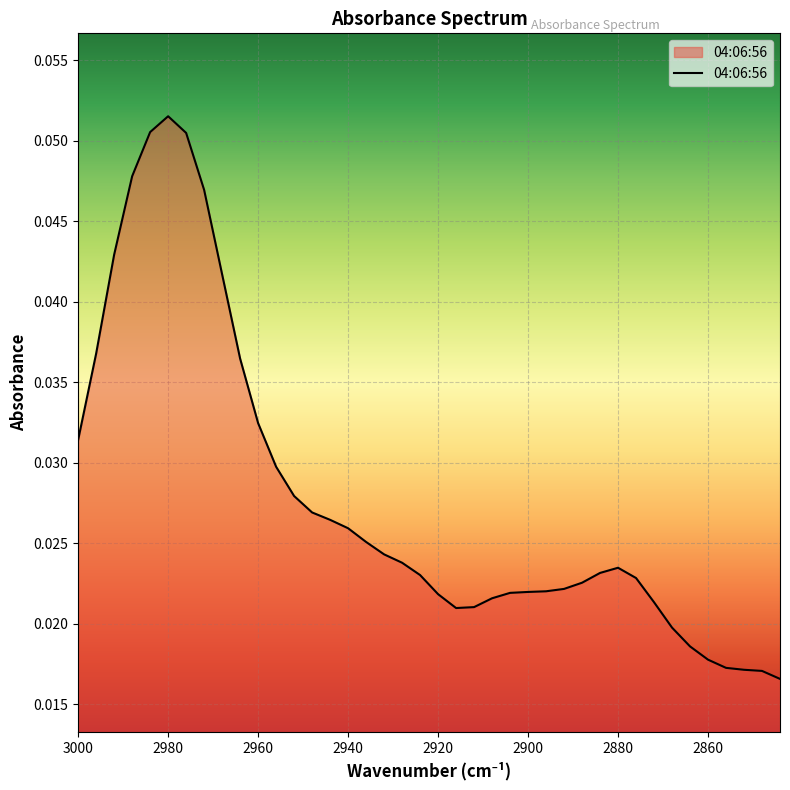

Is it true that the value at 32 is 0.0?

False